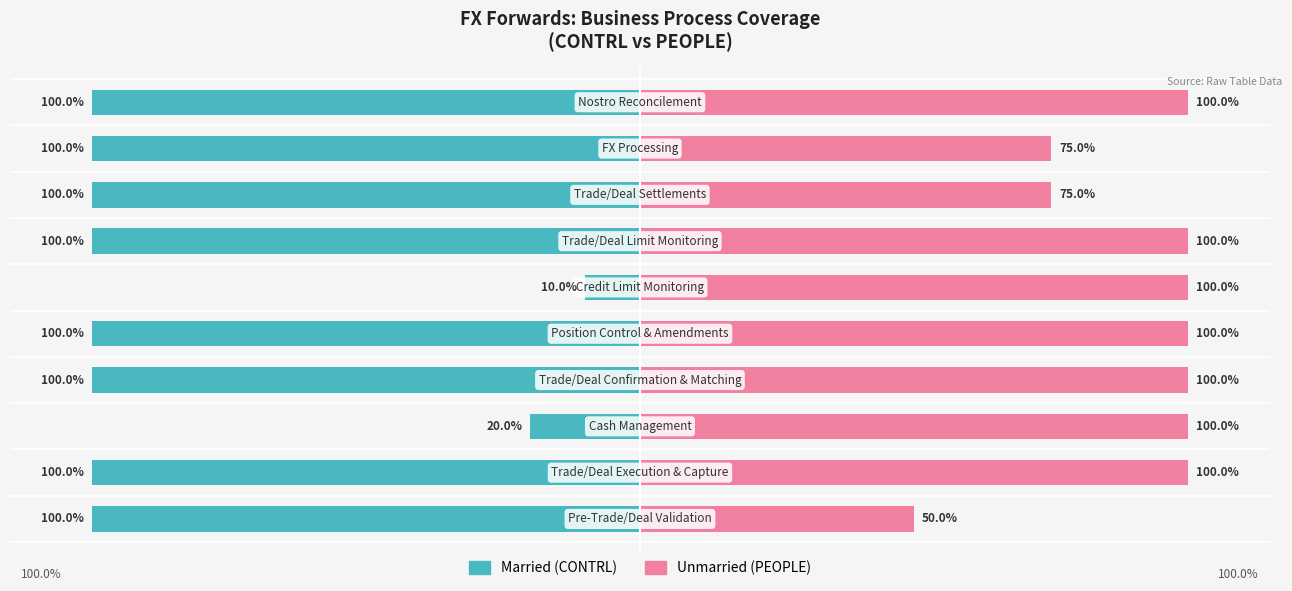

At 3, list the series in order from largest to smallest.

Unmarried, Married